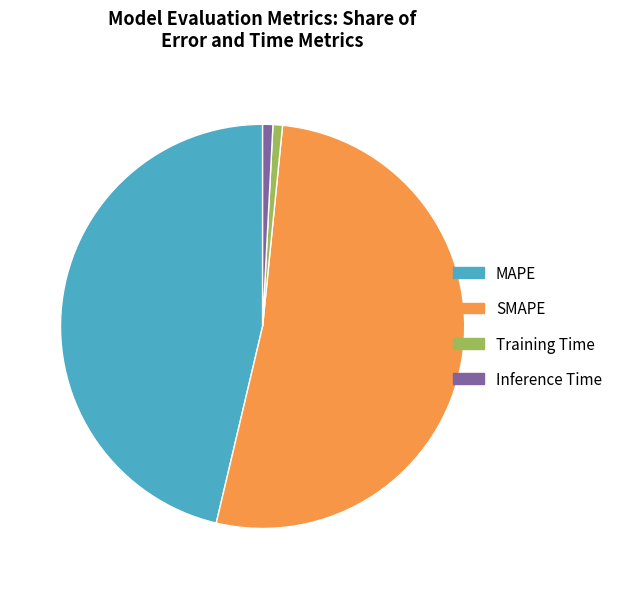

Do MAPE and Training Time together represent more than half of the pie?

No